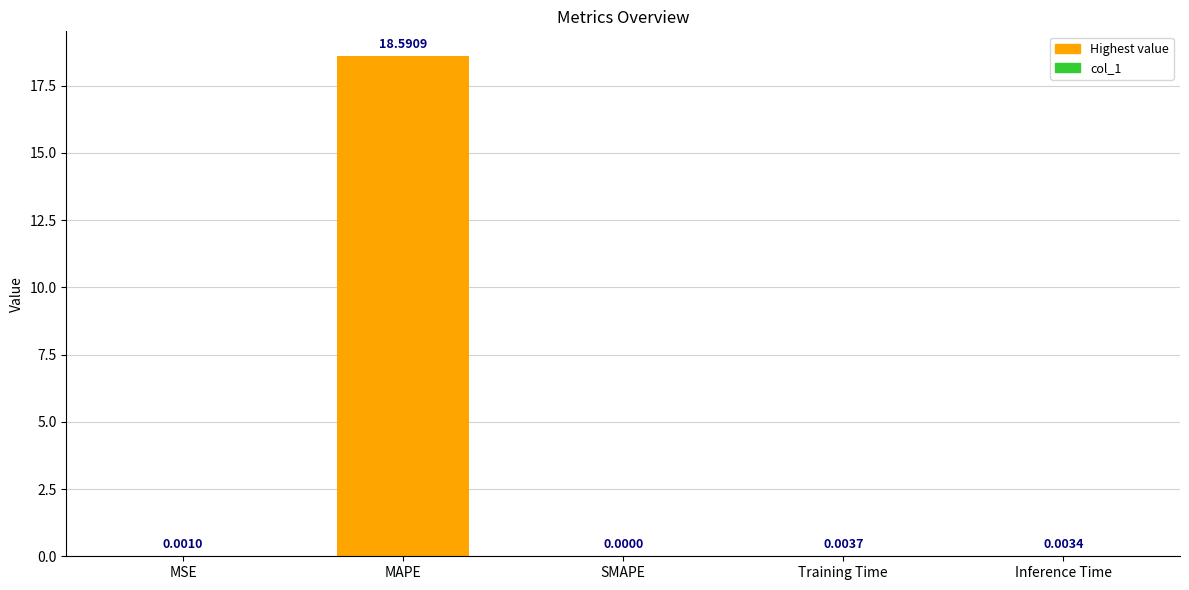

Where is the data nearest to the value 9?

Training Time